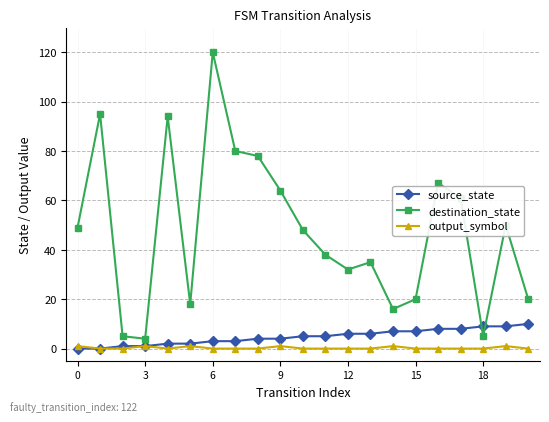

What is the difference between the second highest and second lowest values in the source_state series?

9